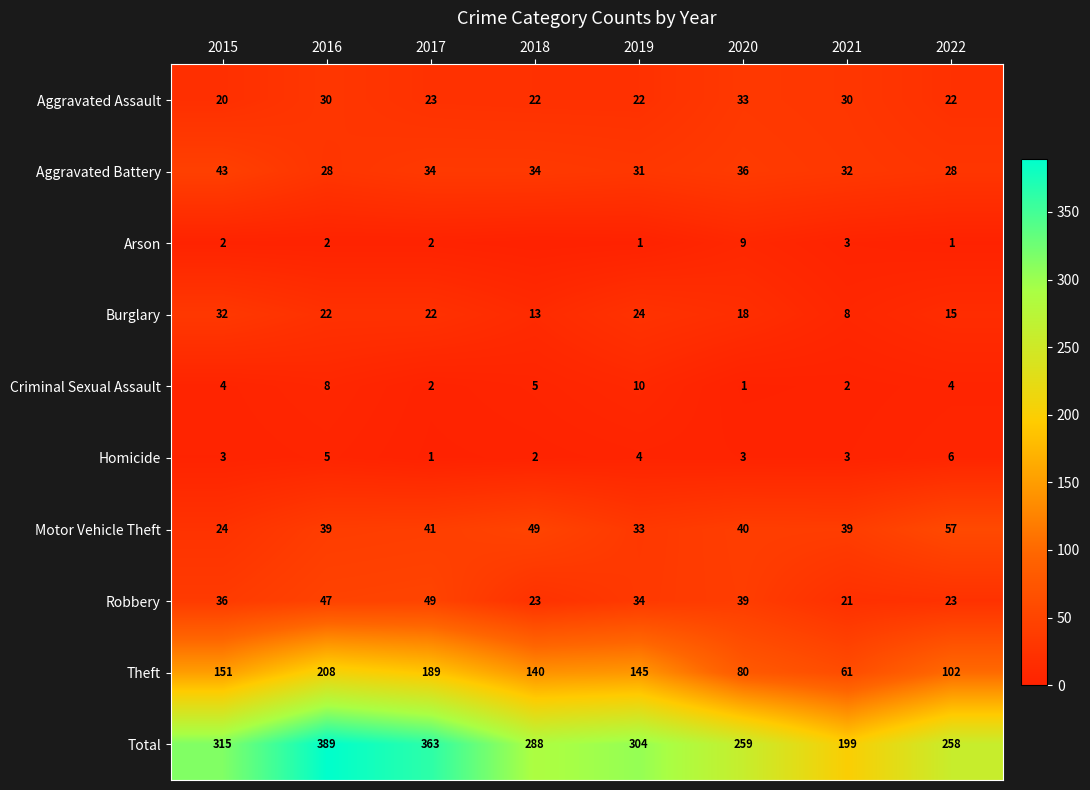

At 2020, list the series in order from largest to smallest.

Total, Theft, Motor Vehicle Theft, Robbery, Aggravated Battery, Aggravated Assault, Burglary, Arson, Homicide, Criminal Sexual Assault